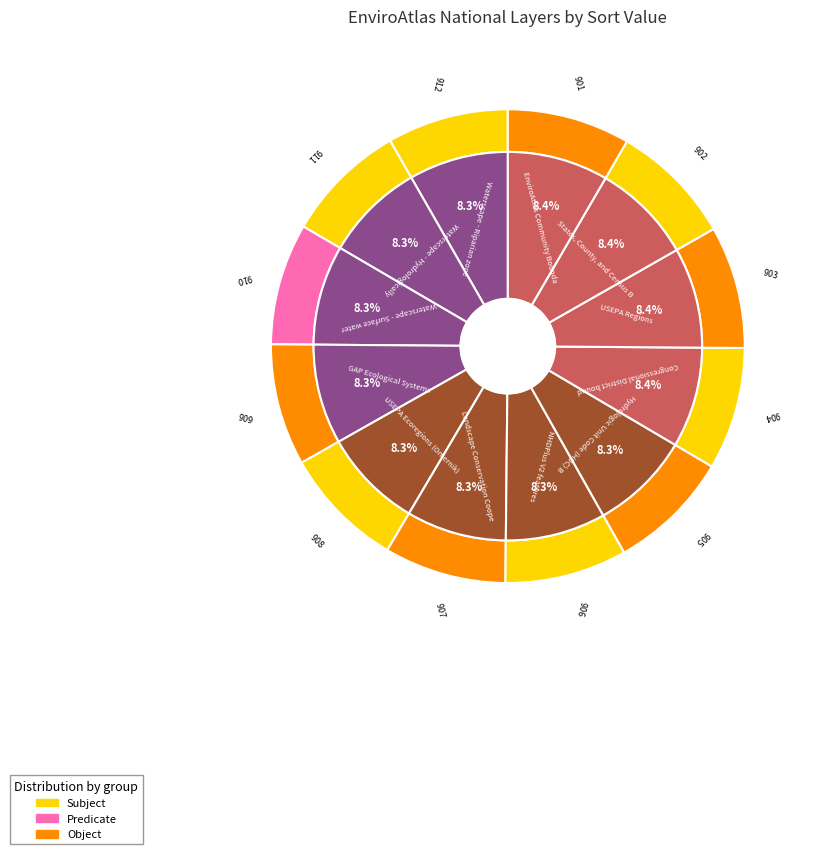

How many slices are in this pie chart?

12